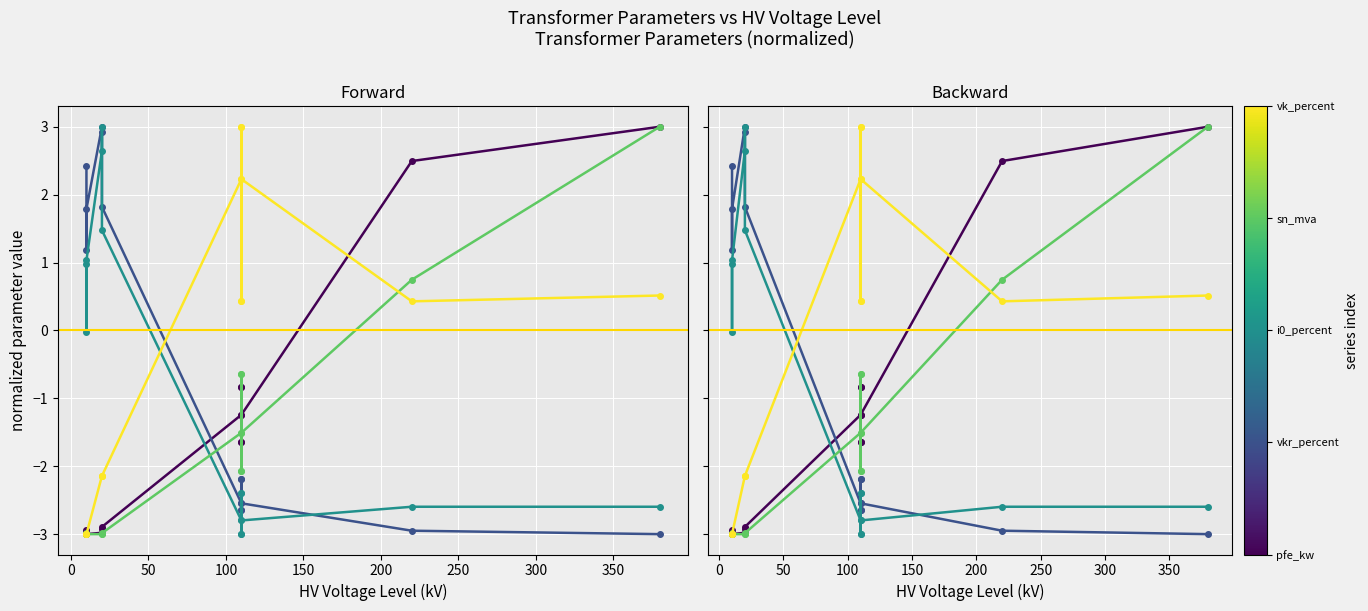

Reading left to right, what are all the values shown in this chart?

pfe_kw: 3.0	2.5	-1.2	-1.6	-0.8	-1.6	-0.8	-1.2	-2.9	-2.9	-3.0	-3.0	-2.9	-3.0
vkr_percent: -3.0	-2.9	-2.5	-2.2	-2.6	-2.2	-2.6	-2.5	1.8	2.9	3.0	1.8	1.2	2.4
i0_percent: -2.6	-2.6	-2.8	-2.4	-3.0	-2.4	-3.0	-2.8	1.5	3.0	2.6	1.0	-0.0	1.0
sn_mva: 3.0	0.7	-1.5	-2.1	-0.6	-2.1	-0.6	-1.5	-3.0	-3.0	-3.0	-3.0	-3.0	-3.0
vk_percent: 0.5	0.4	2.2	0.4	3.0	0.4	3.0	2.2	-2.1	-2.1	-2.1	-3.0	-3.0	-3.0